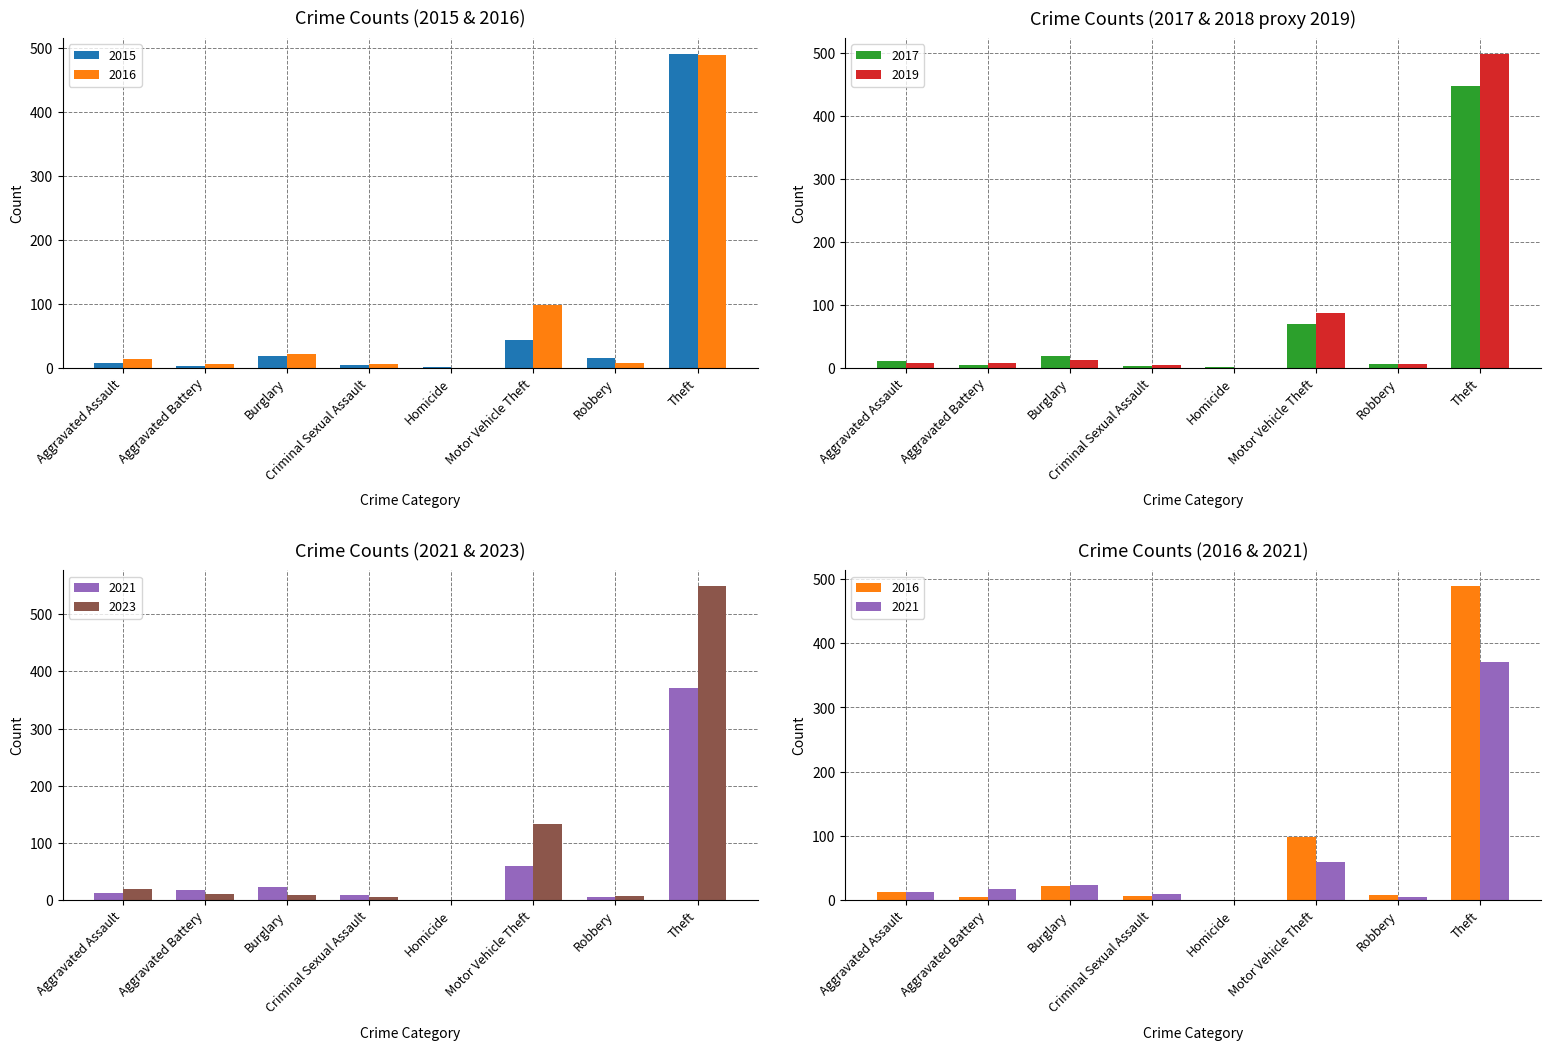

What is the value of the 2015 bar at the 6th from the left?

43